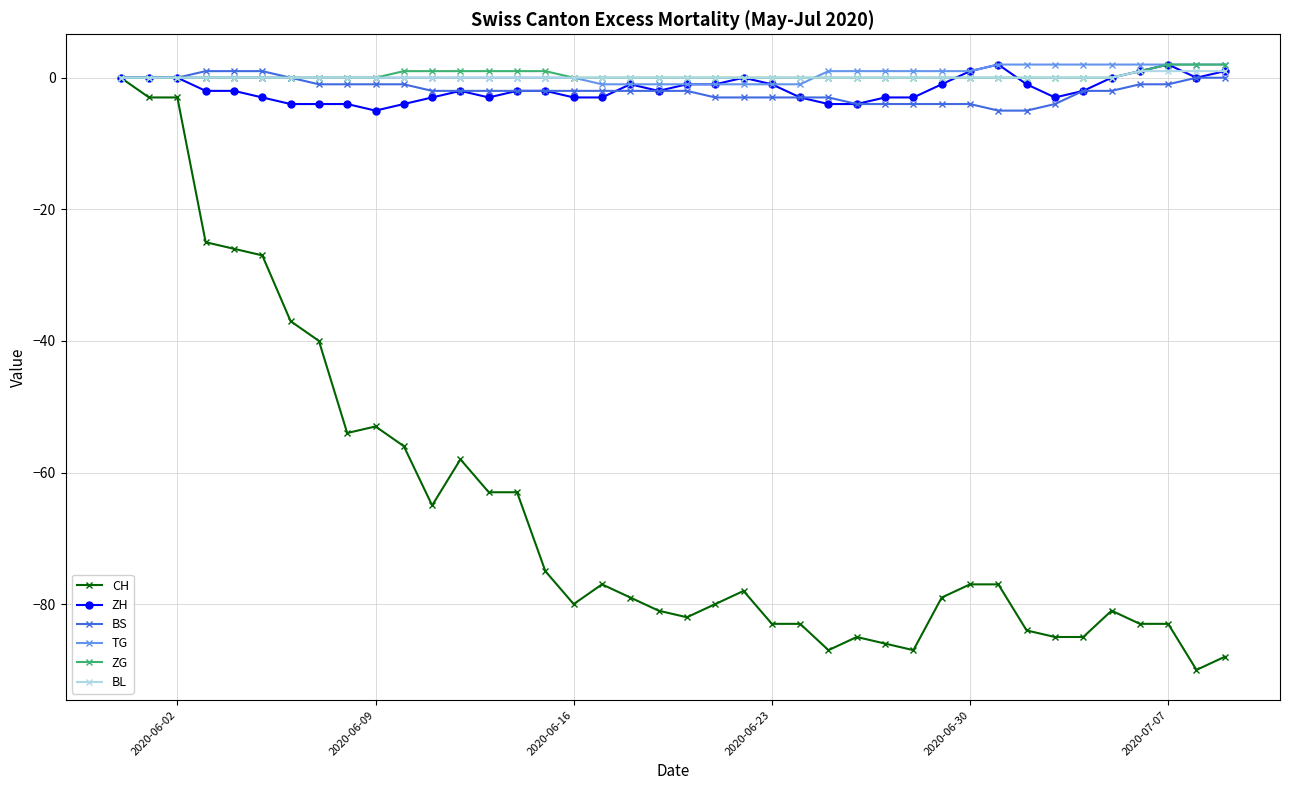

What is the lowest value of the ZH series?

-5